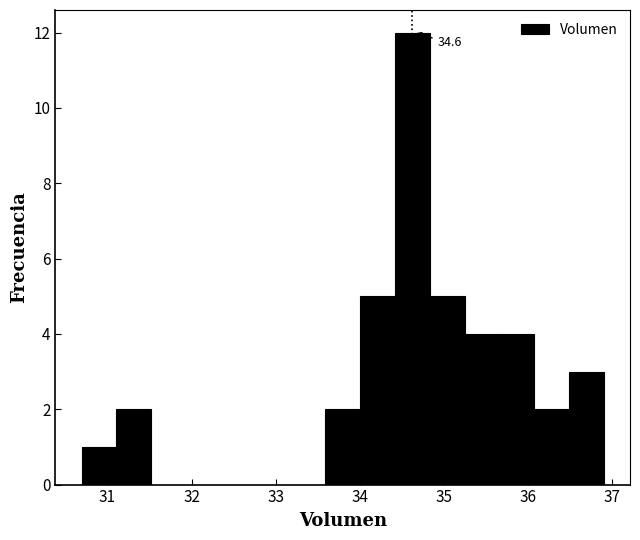

Over which range of the x-axis is the bar tallest?

34.4 to 34.8